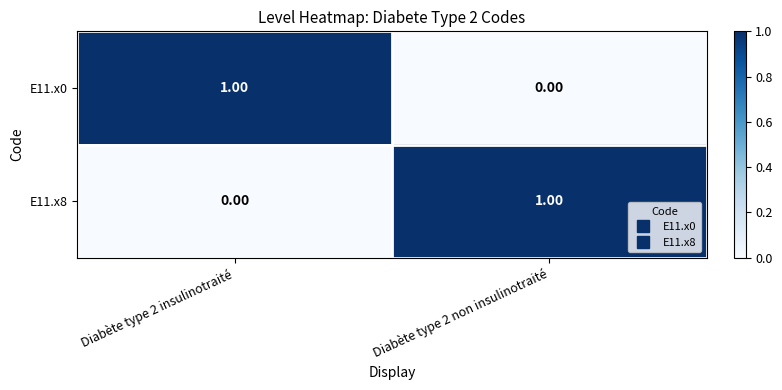

Rank the categories by E11.x0 value from highest to lowest.

Diabète type 2 insulinotraité, Diabète type 2 non insulinotraité